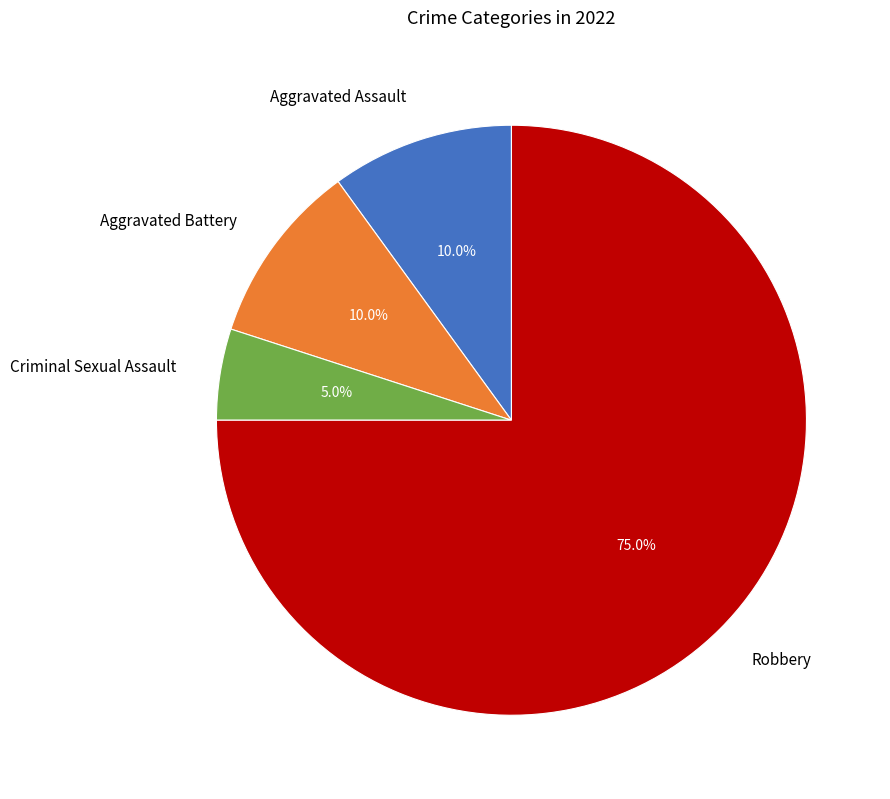

Is the sum of Robbery and Criminal Sexual Assault greater than half?

Yes